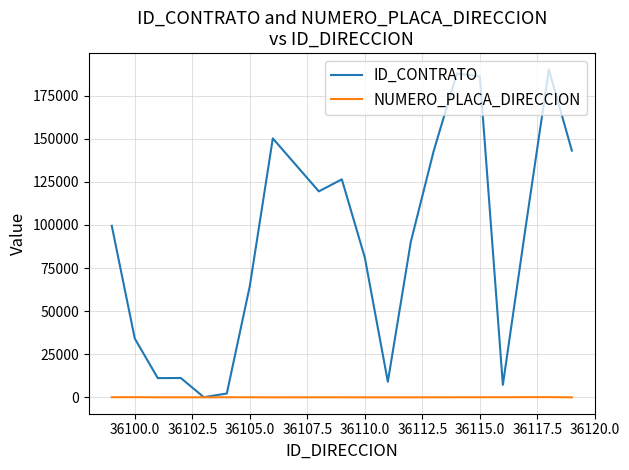

What is the sum of all ID_CONTRATO values?

1756489